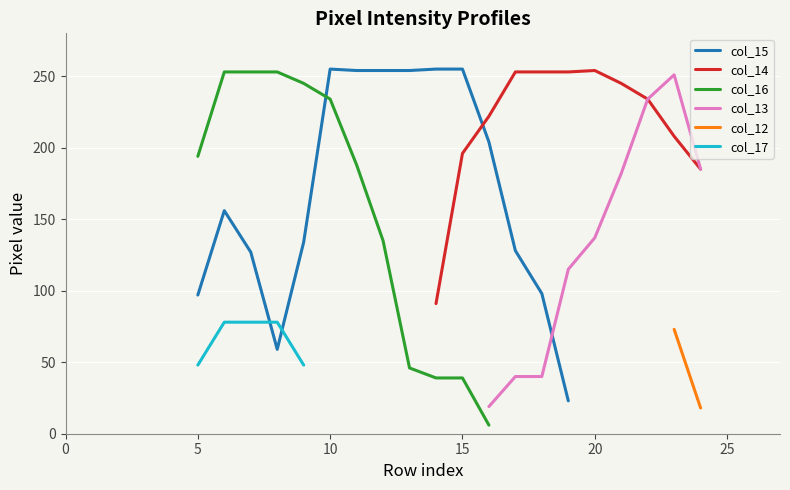

Which series has the largest total across all categories?

col_15